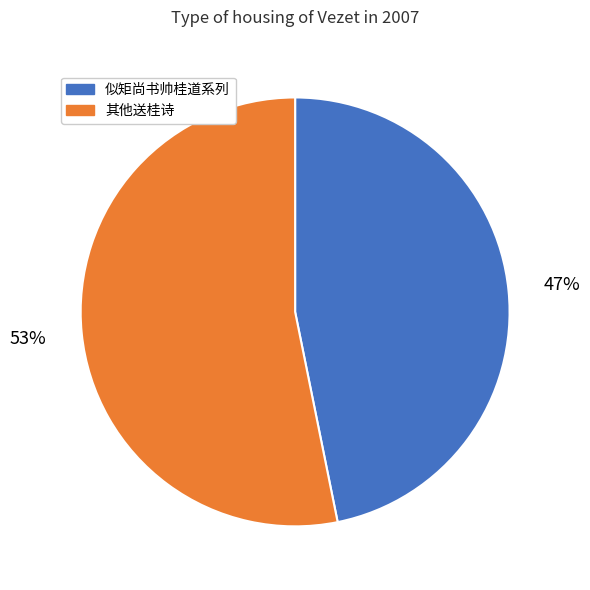

Rank the categories by value from highest to lowest.

其他送桂诗, 似矩尚书帅桂道系列